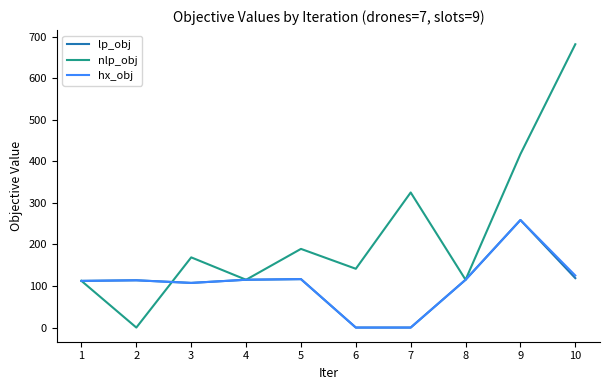

Is the value of lp_obj at 6 greater than the value of nlp_obj at 6?

No